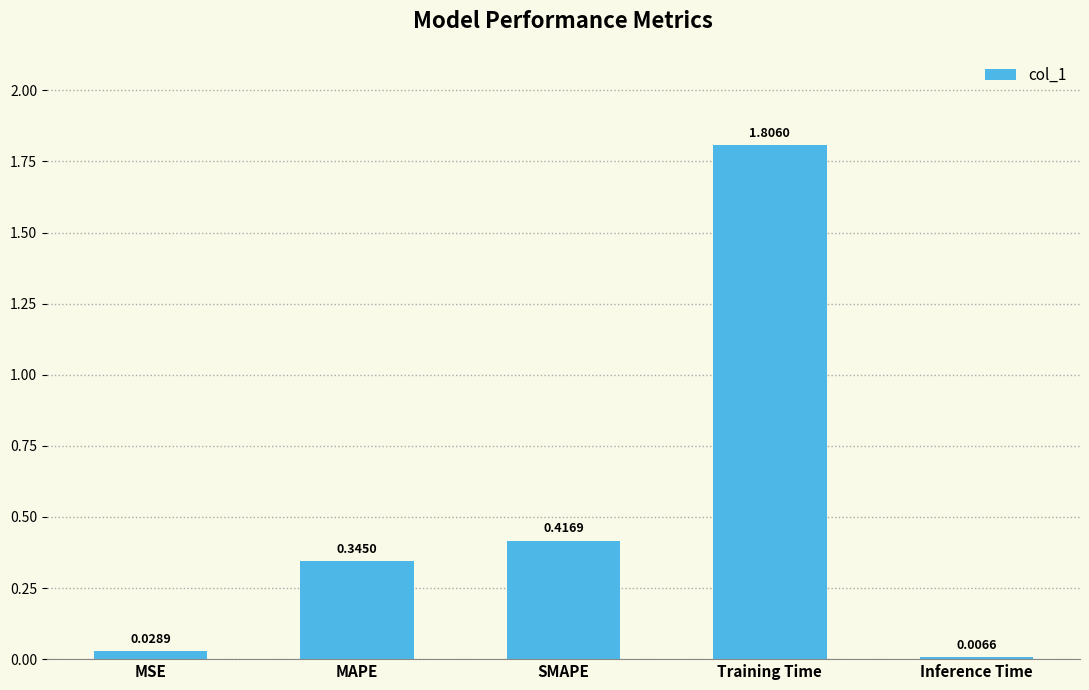

Rank the categories by value from lowest to highest.

Inference Time, MSE, MAPE, SMAPE, Training Time